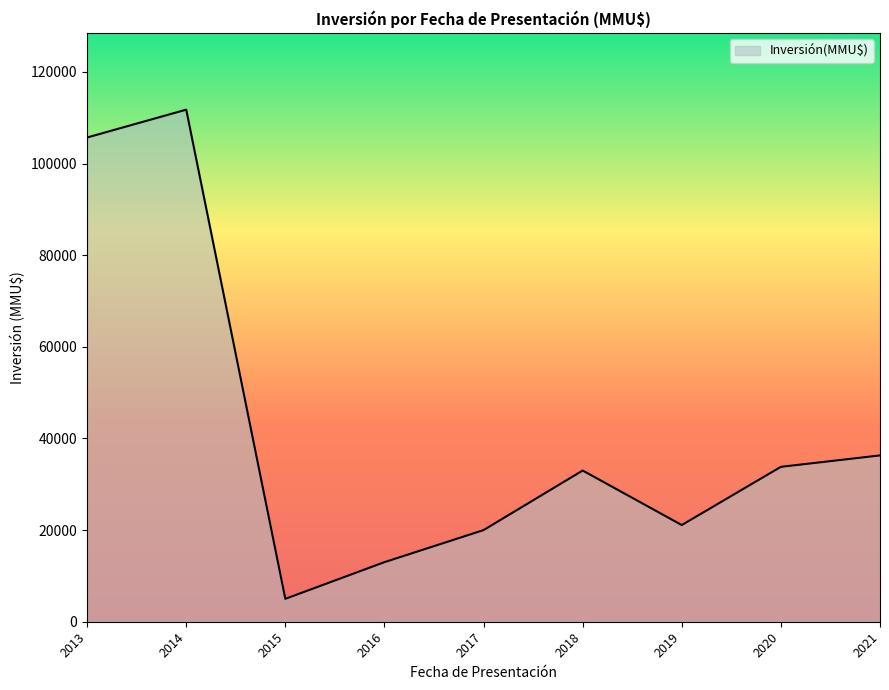

What value does the data have at 2014, to the nearest 10?

111770